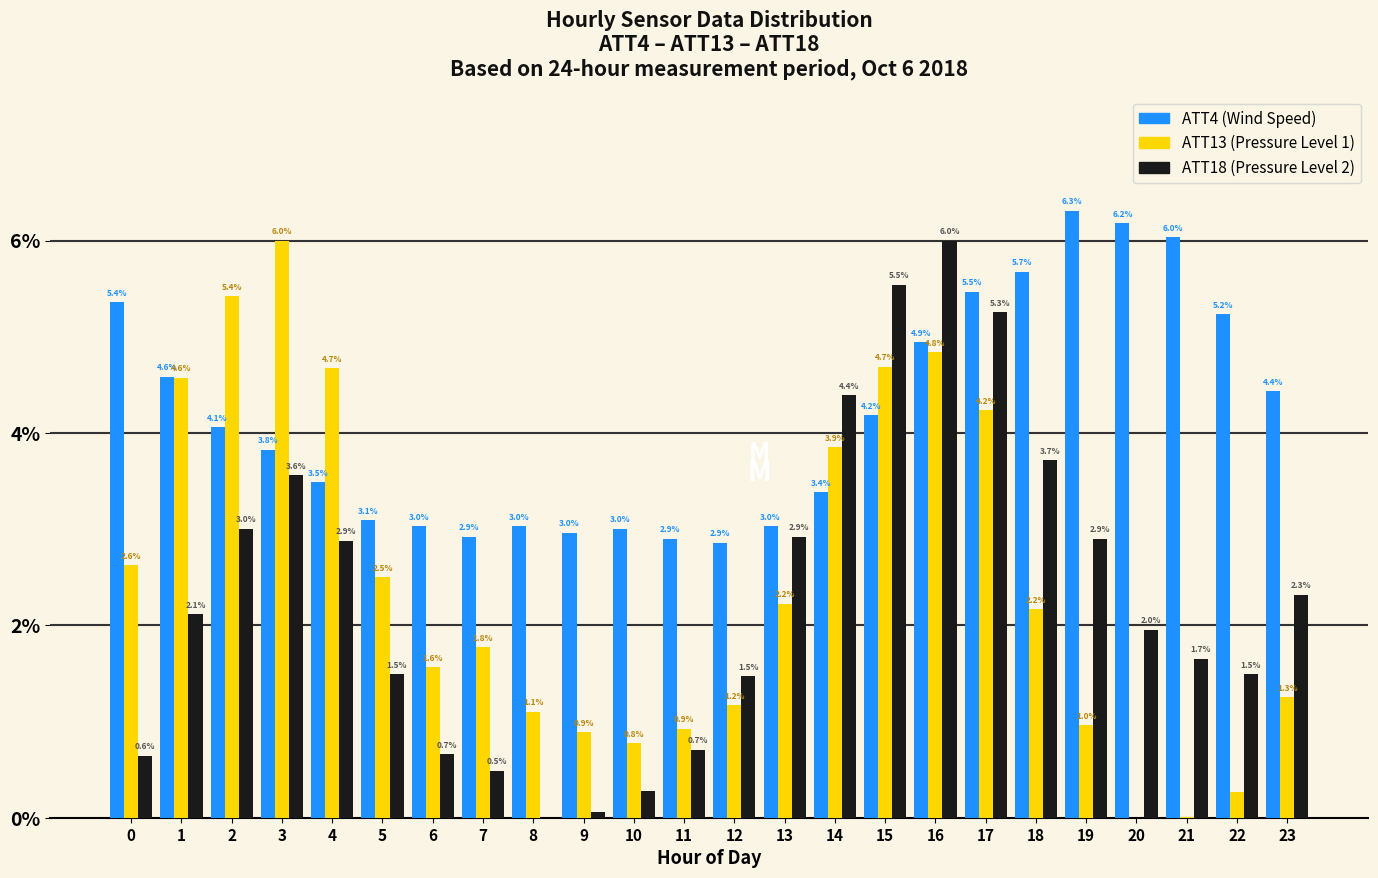

At which category is the sum across all series the highest?

16